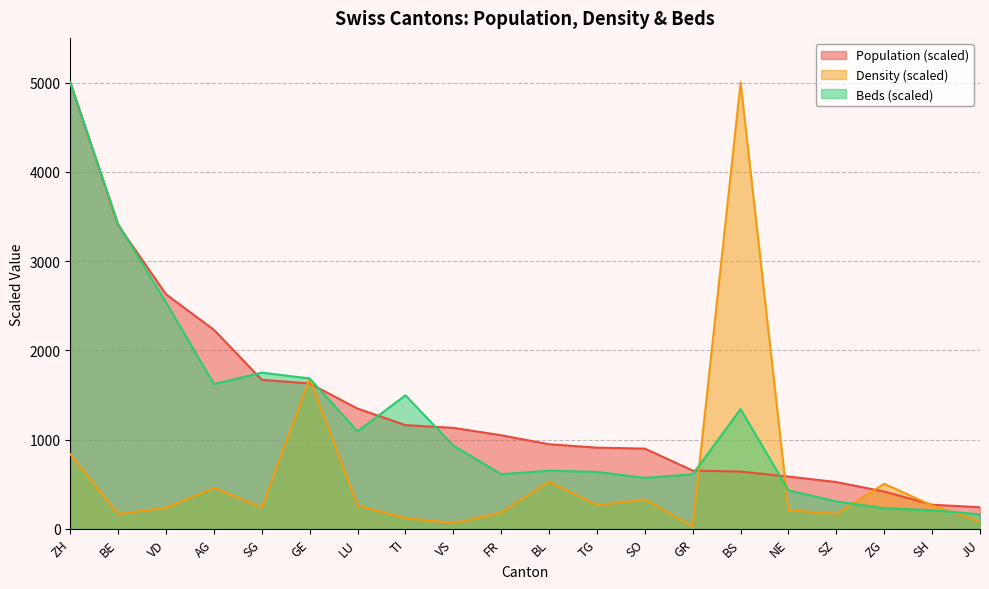

Read the Density value at AG.

457.8